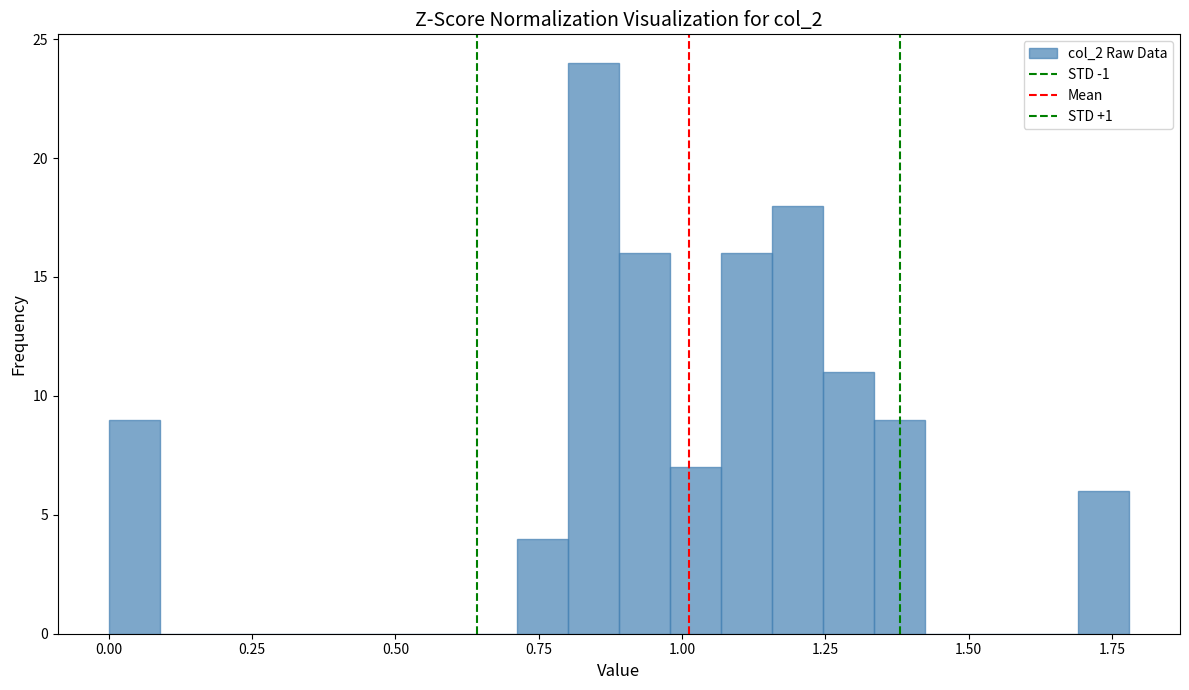

Around what value on the x-axis is the tallest bar? Give the approximate position of its centre, as read against the axis.

0.85